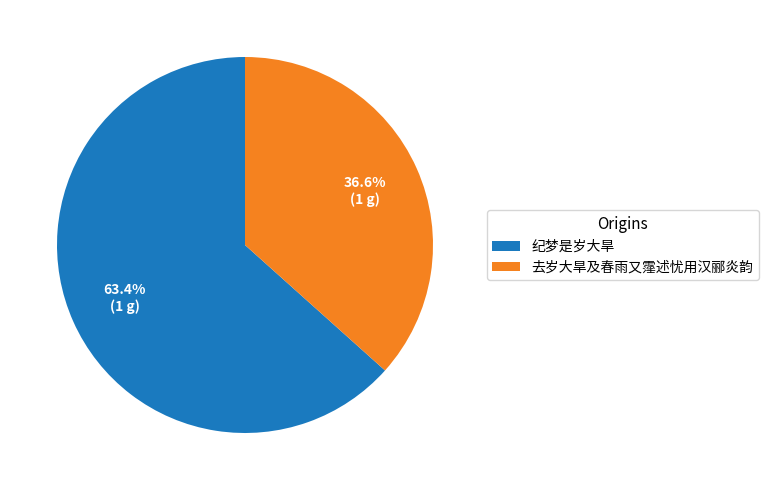

What is the smallest slice in the pie chart?

去岁大旱及春雨又霪述忧用汉郦炎韵